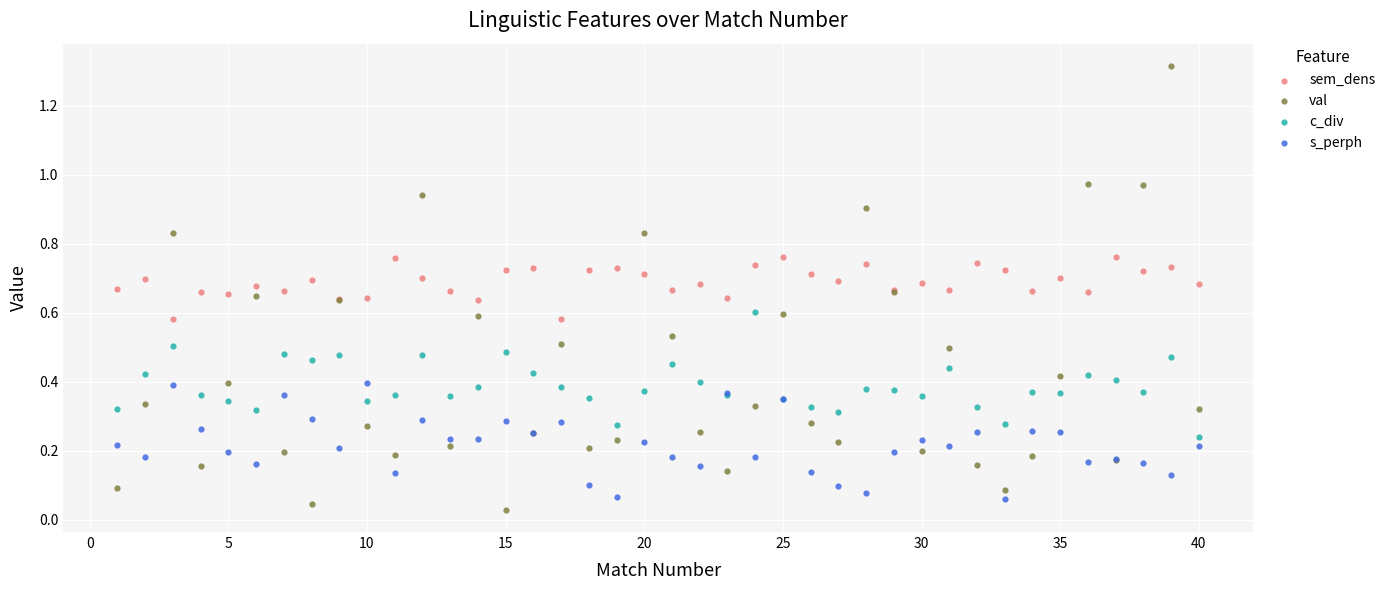

Which series contains the highest Y value?

val